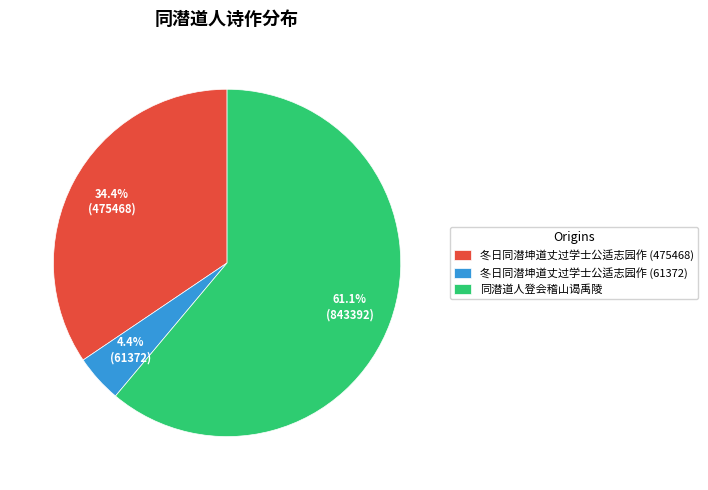

What is the total percentage of 冬日同潜坤道丈过学士公适志园作 (61372) and 同潜道人登会稽山谒禹陵?

65.6%